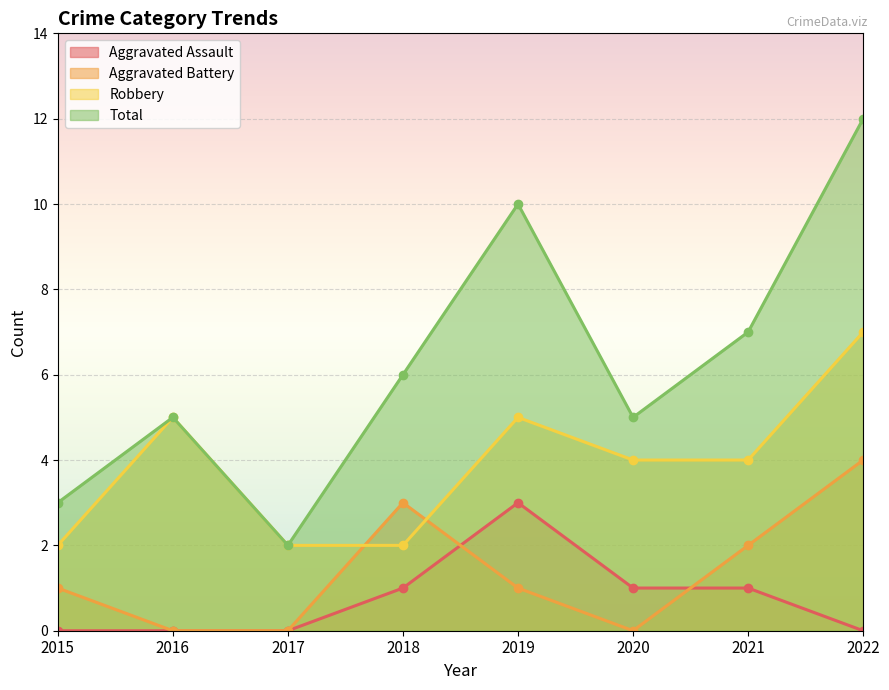

What is the value of the Total point at the 6th from the left?

5